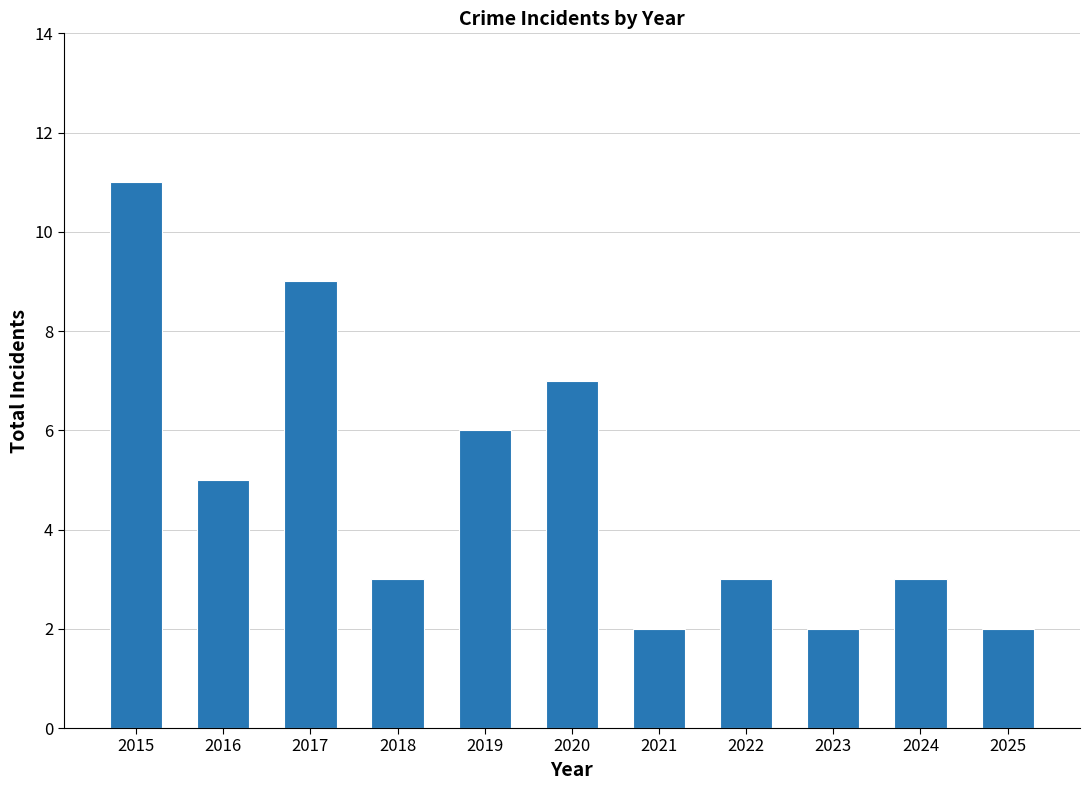

Reading left to right, what are all the values shown in this chart?

11	5	9	3	6	7	2	3	2	3	2